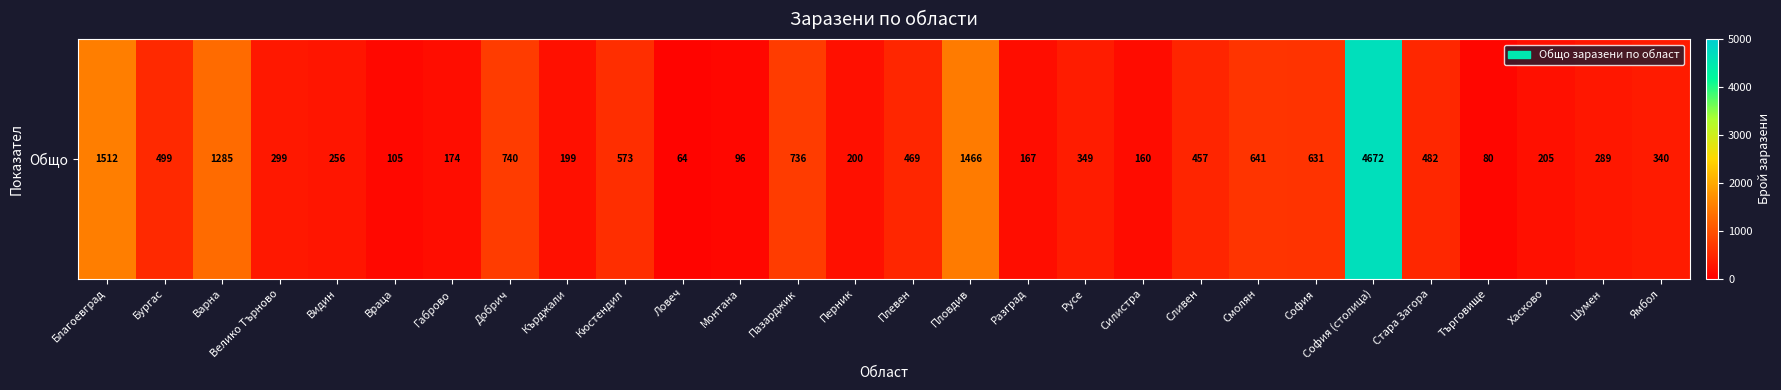

List the labels in order of value, smallest first.

Ловеч, Търговище, Монтана, Враца, Силистра, Разград, Габрово, Кърджали, Перник, Хасково, Видин, Шумен, Велико Търново, Ямбол, Русе, Сливен, Плевен, Стара Загора, Бургас, Кюстендил, София, Смолян, Пазарджик, Добрич, Варна, Пловдив, Благоевград, София (столица)